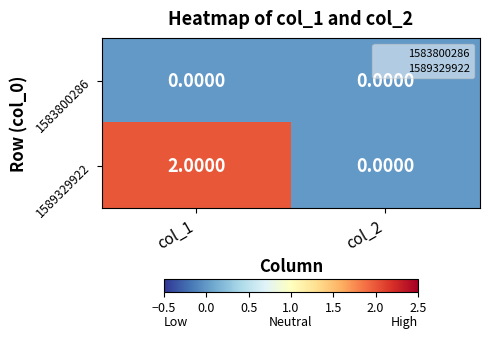

Rank the series by their average value, from lowest to highest.

1583800286, 1589329922